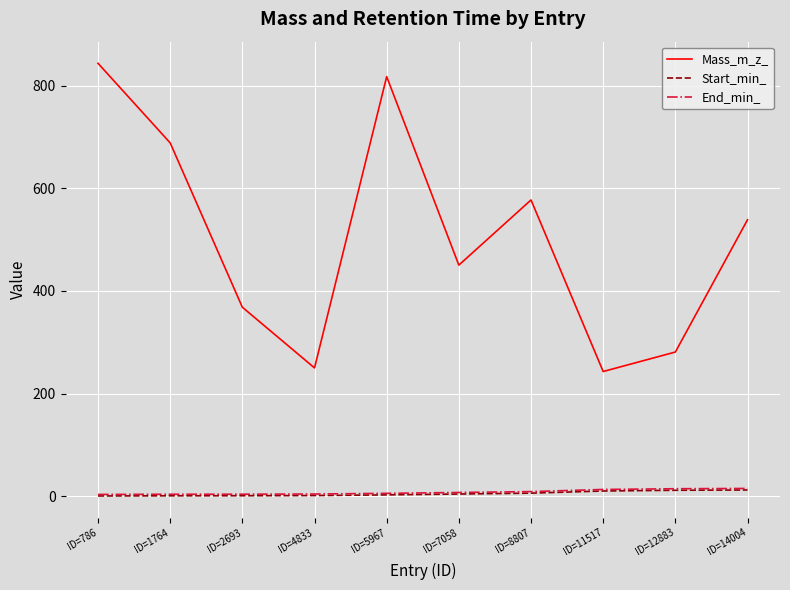

At which category does the chart reach its peak across all series?

ID=786